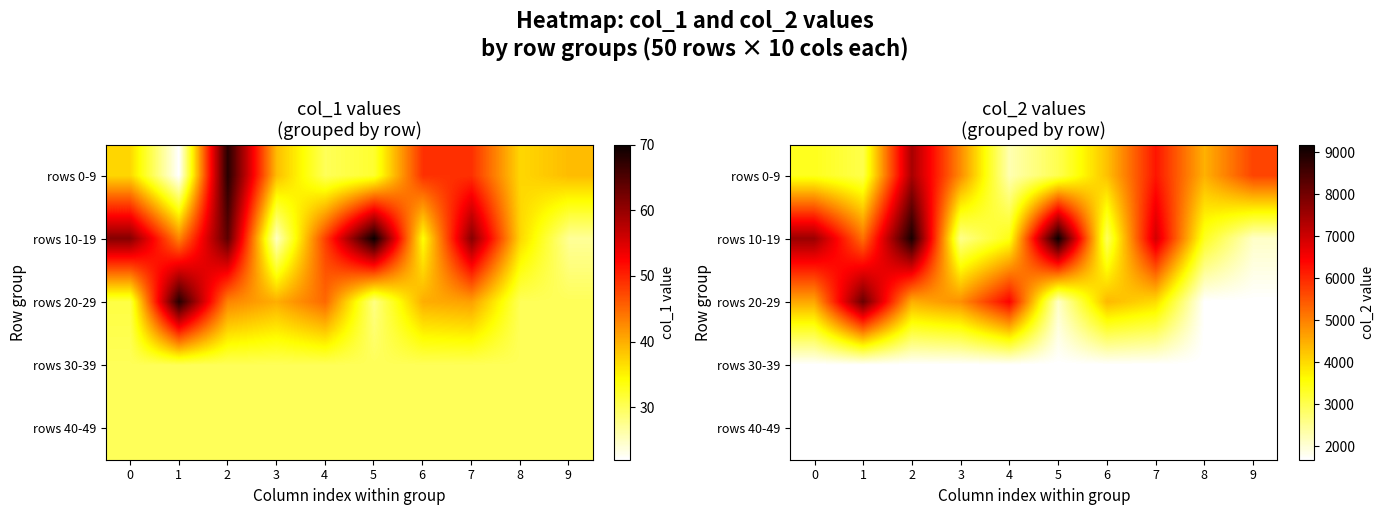

What is the spread (max minus min) of values at 2?

7336